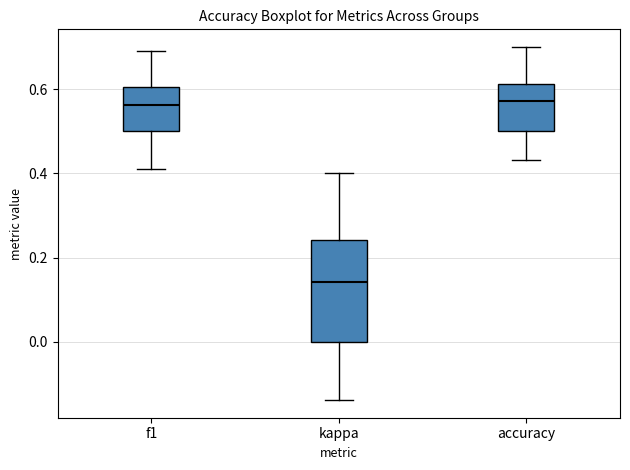

Which box is the tallest, from its lower edge to its upper edge?

kappa